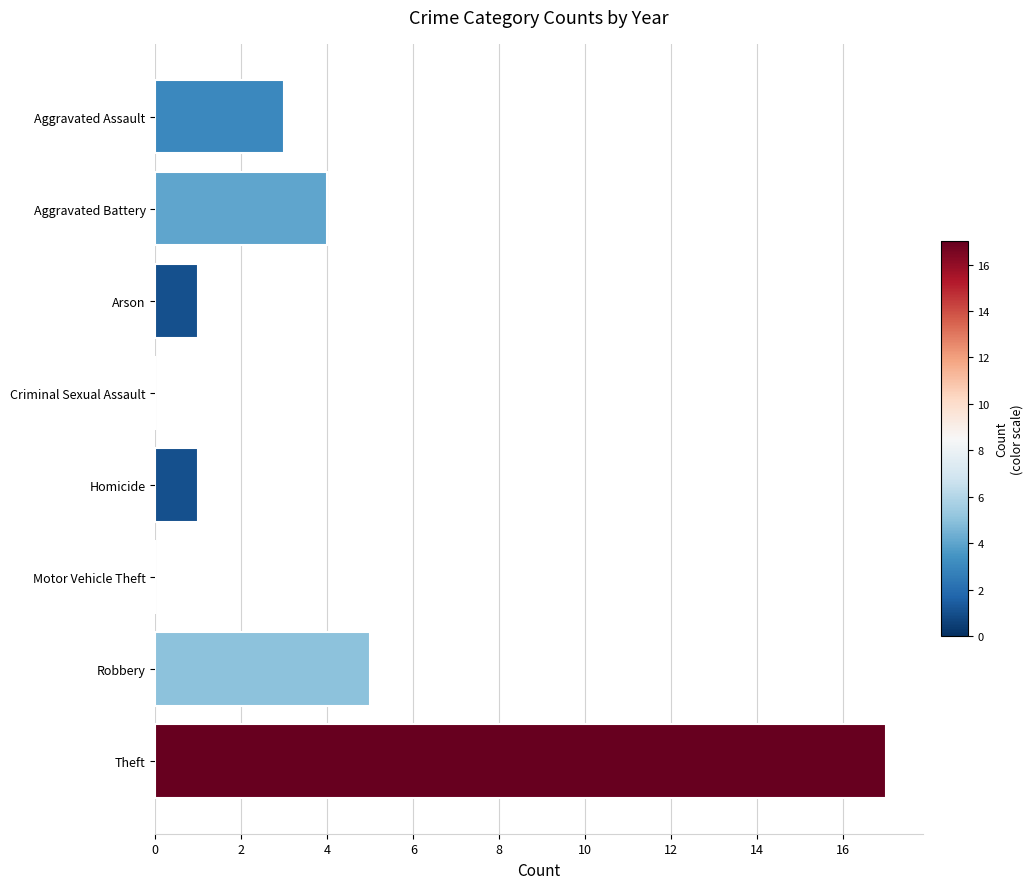

The value at Criminal Sexual Assault is 7. True or false?

False